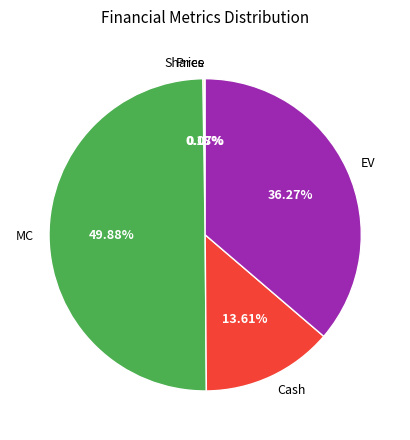

Does EV account for over 50% of the chart?

No